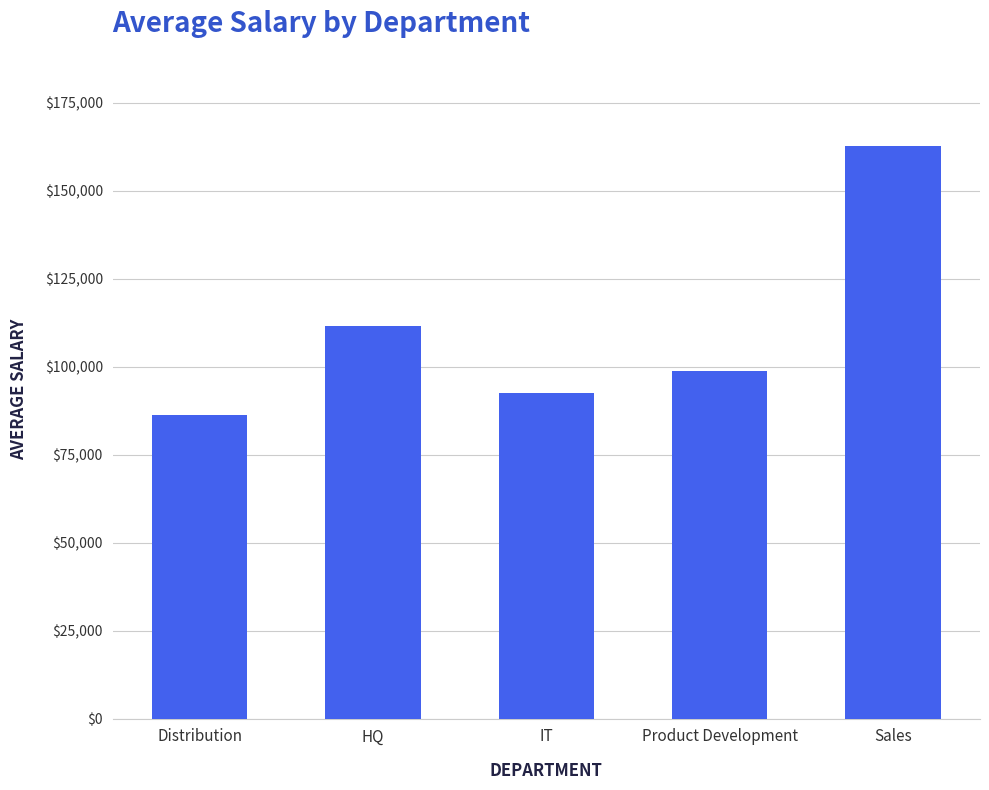

Which category has the lowest value across all series?

Distribution